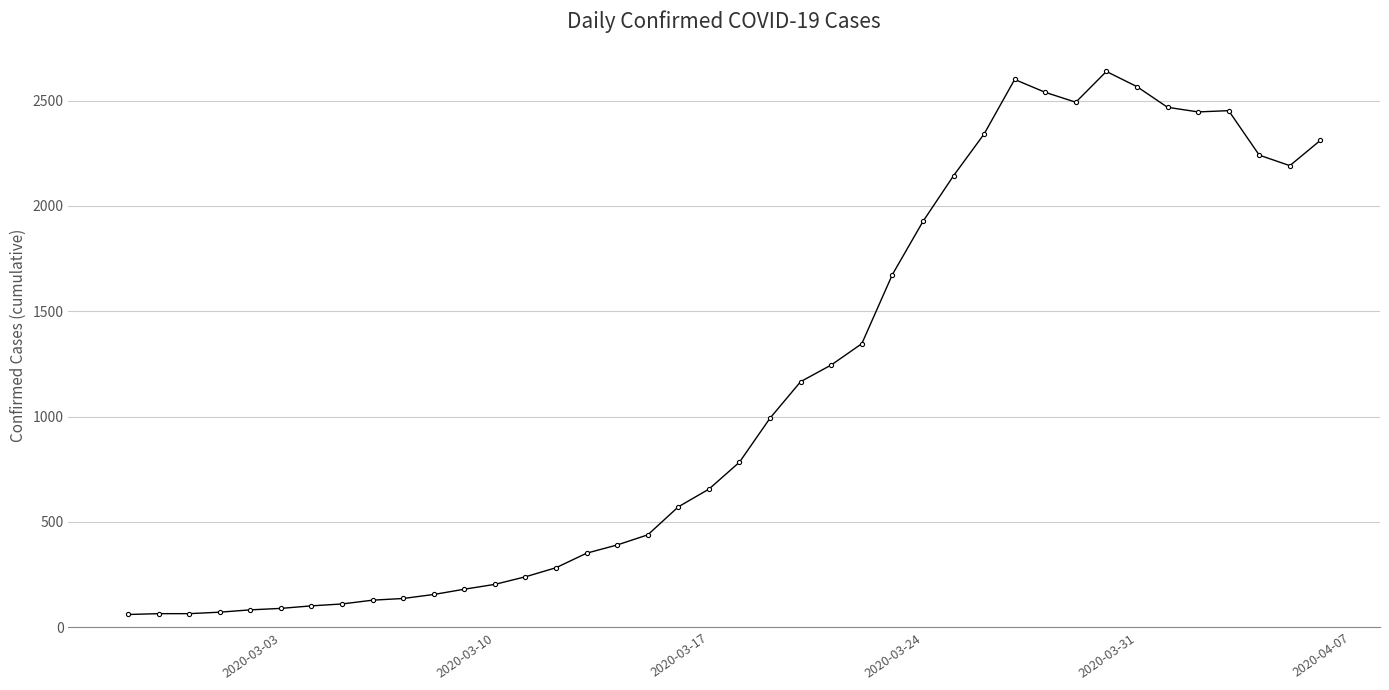

What is the difference between the maximum and minimum values?

2577